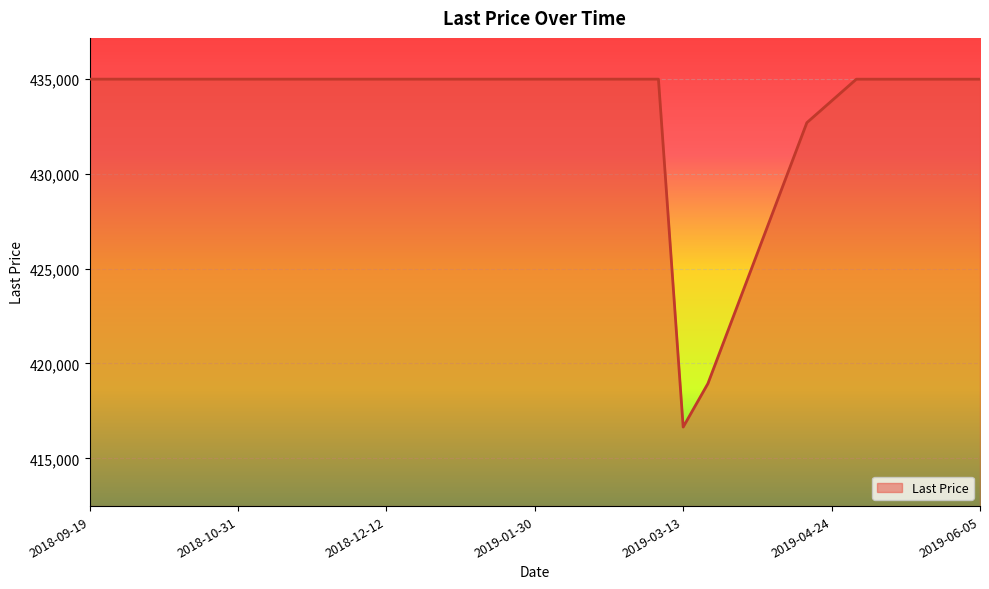

What is the greatest value displayed?

434987